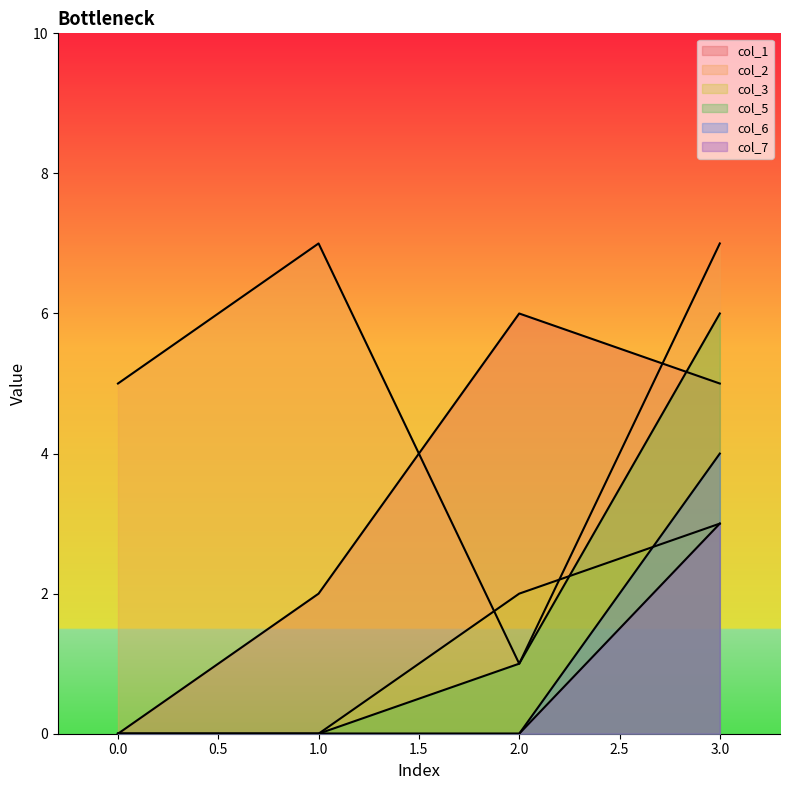

Reading left to right, list all the values displayed in this chart.

col_1: 0.0=0	1.0=2	2.0=6	3.0=5
col_2: 0.0=5	1.0=7	2.0=1	3.0=7
col_3: 0.0=0	1.0=0	2.0=2	3.0=3
col_5: 0.0=0	1.0=0	2.0=1	3.0=6
col_6: 0.0=0	1.0=0	2.0=0	3.0=4
col_7: 0.0=0	1.0=0	2.0=0	3.0=3